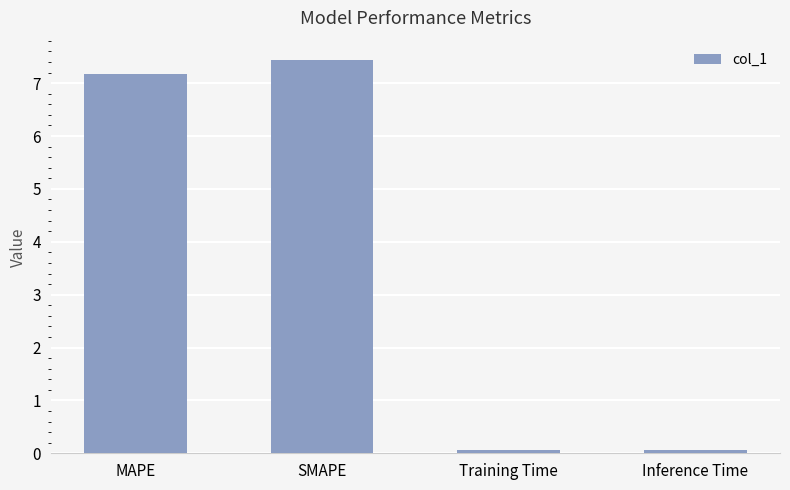

Reading right to left, what are all the values shown in this chart?

Inference Time=0.1	Training Time=0.1	SMAPE=7.4	MAPE=7.2